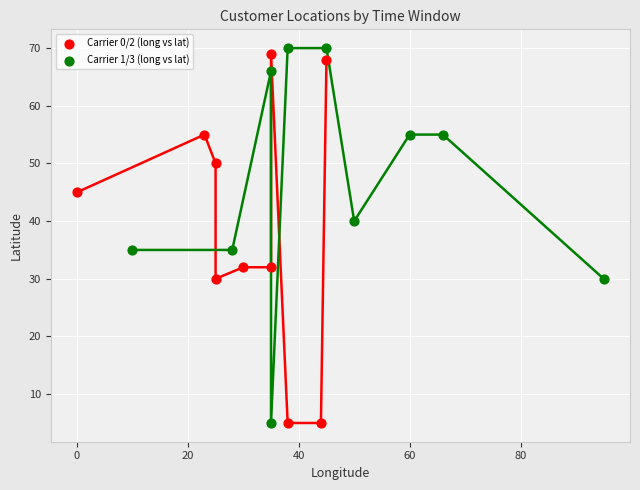

What are all the series names shown in the legend?

Carrier 0/2 (long vs lat), Carrier 1/3 (long vs lat)